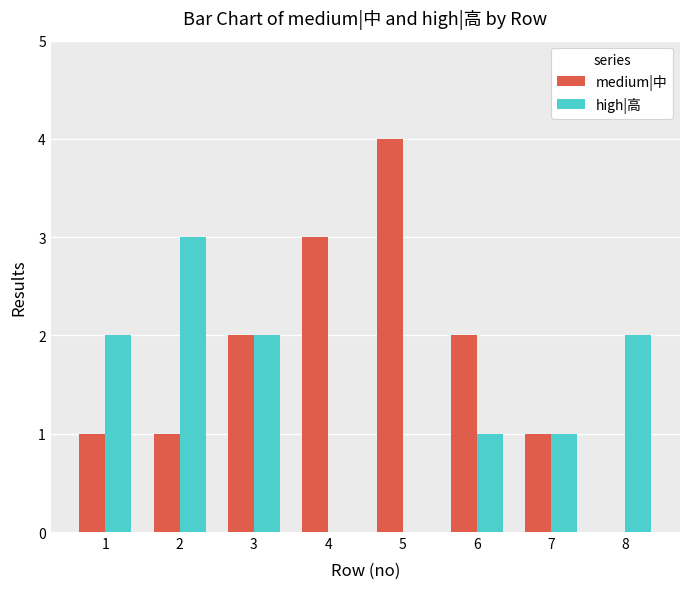

Reading left to right, what are all the values shown in this chart?

medium|中: 1=1	2=1	3=2	4=3	5=4	6=2	7=1	8=0
high|高: 1=2	2=3	3=2	4=0	5=0	6=1	7=1	8=2